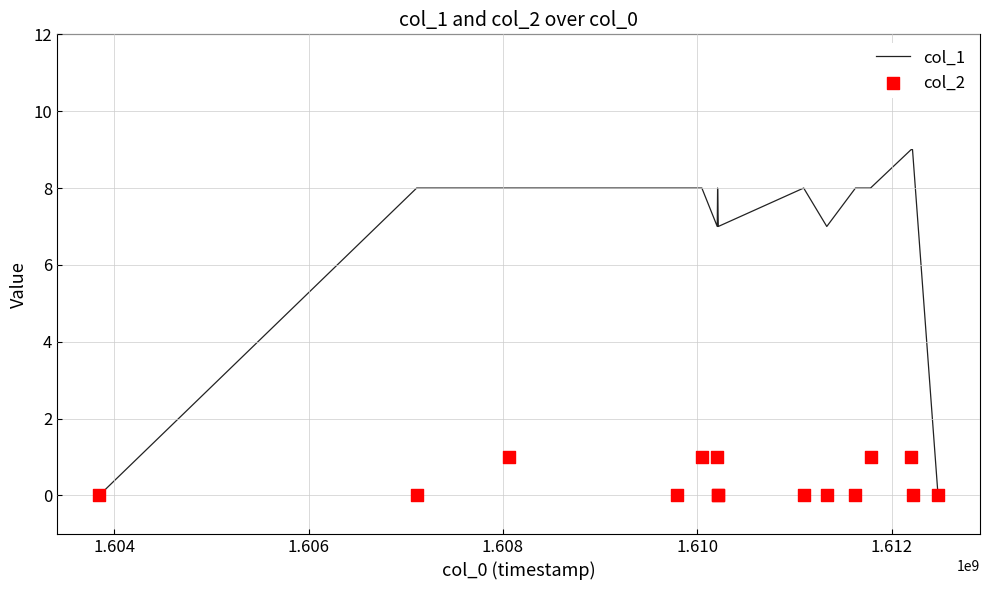

At how many categories does at least one series exceed 1?

13